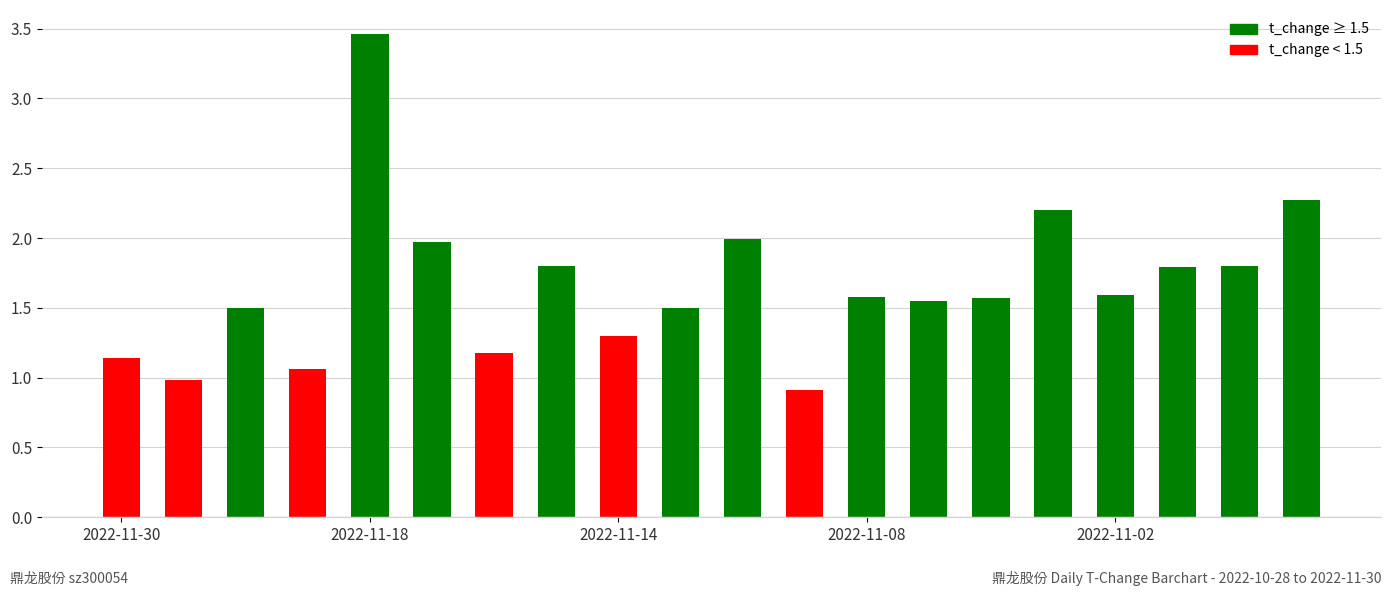

What is the difference between the second highest and second lowest values?

1.3